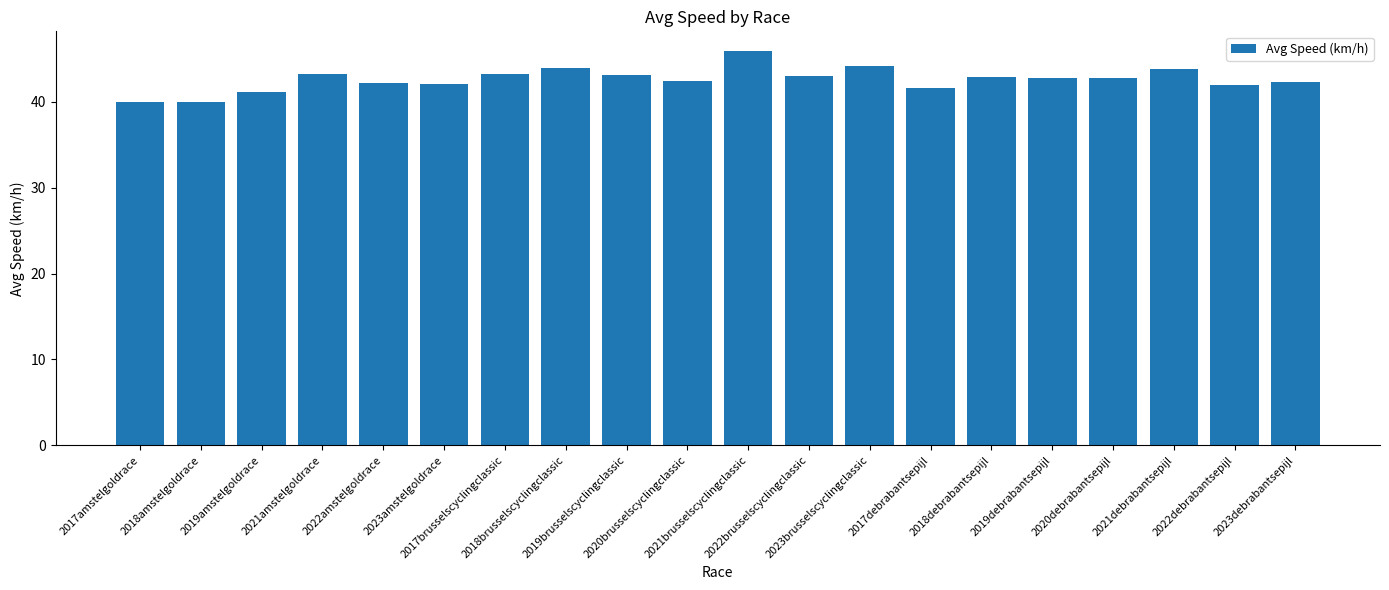

What is the greatest value displayed?

45.9